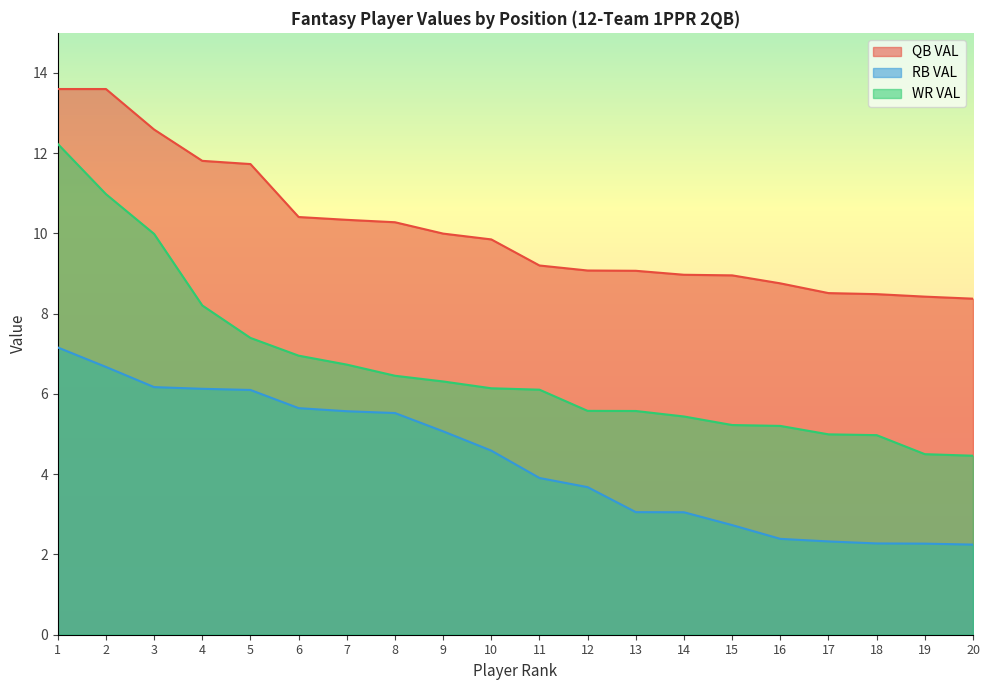

Reading left to right, list all the values displayed in this chart.

QB VAL: 13.6	13.6	12.6	11.8	11.7	10.4	10.3	10.3	10.0	9.9	9.2	9.1	9.1	9.0	9.0	8.8	8.5	8.5	8.4	8.4
RB VAL: 7.2	6.7	6.2	6.1	6.1	5.6	5.6	5.5	5.1	4.6	3.9	3.7	3.1	3.1	2.7	2.4	2.3	2.3	2.3	2.2
WR VAL: 12.2	11.0	10.0	8.2	7.4	7.0	6.7	6.5	6.3	6.1	6.1	5.6	5.6	5.4	5.2	5.2	5.0	5.0	4.5	4.5